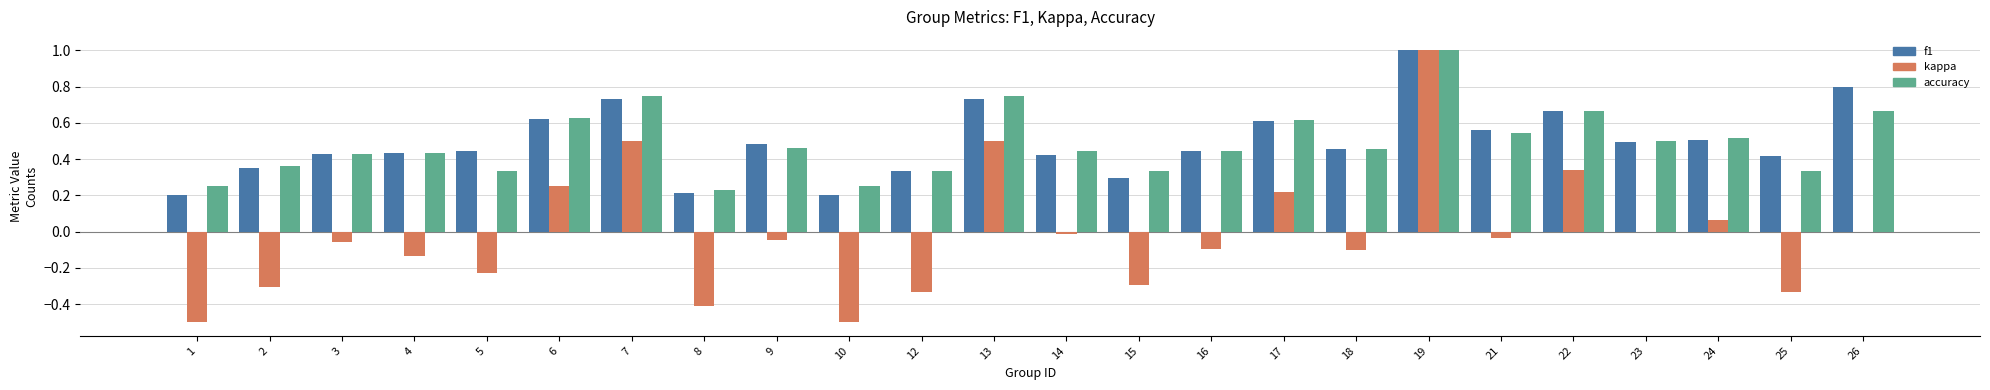

Which category has the highest value in the accuracy series?

19